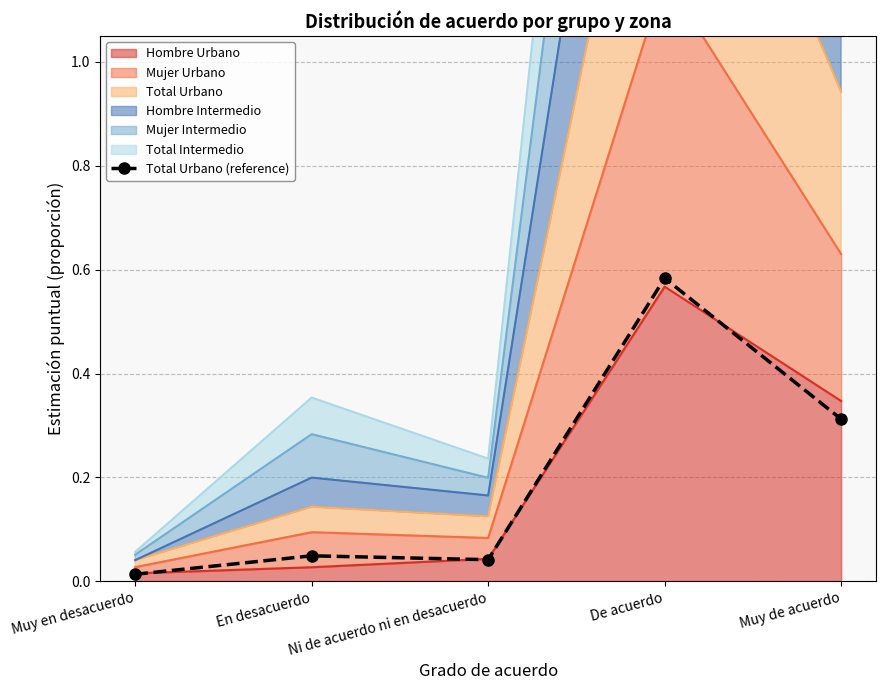

True or false: the data shows 0.1 at En desacuerdo.

False